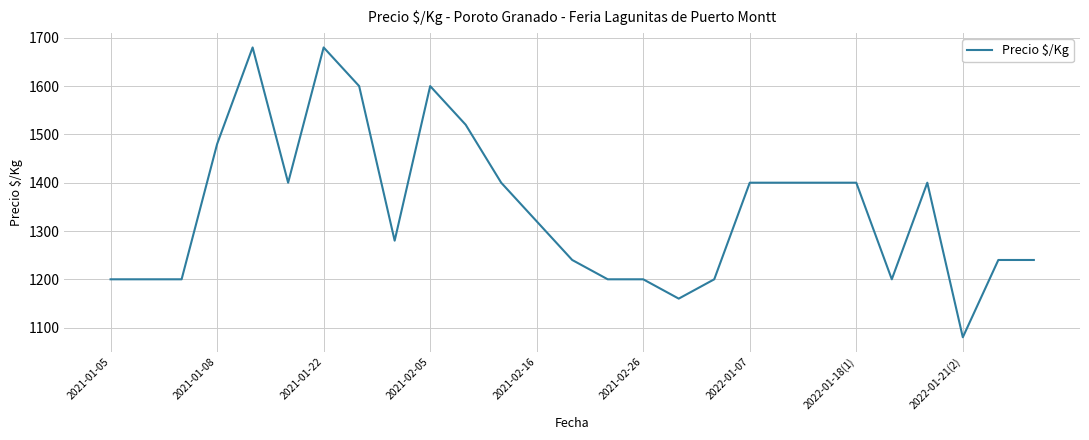

What is the minimum value shown in the chart?

1080